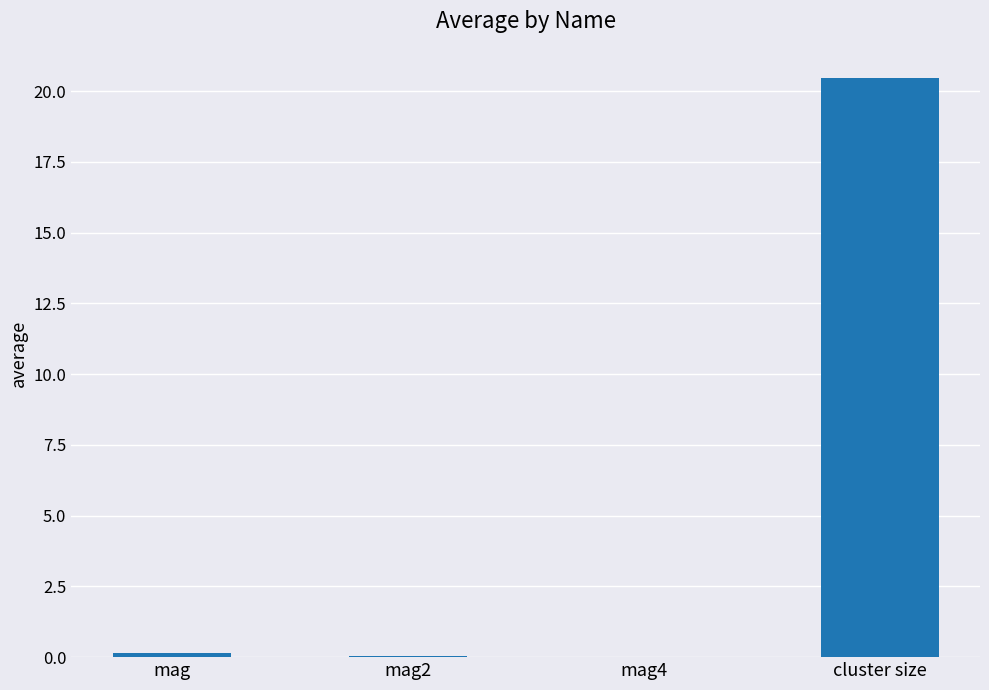

Which category has the highest value across all series?

cluster size